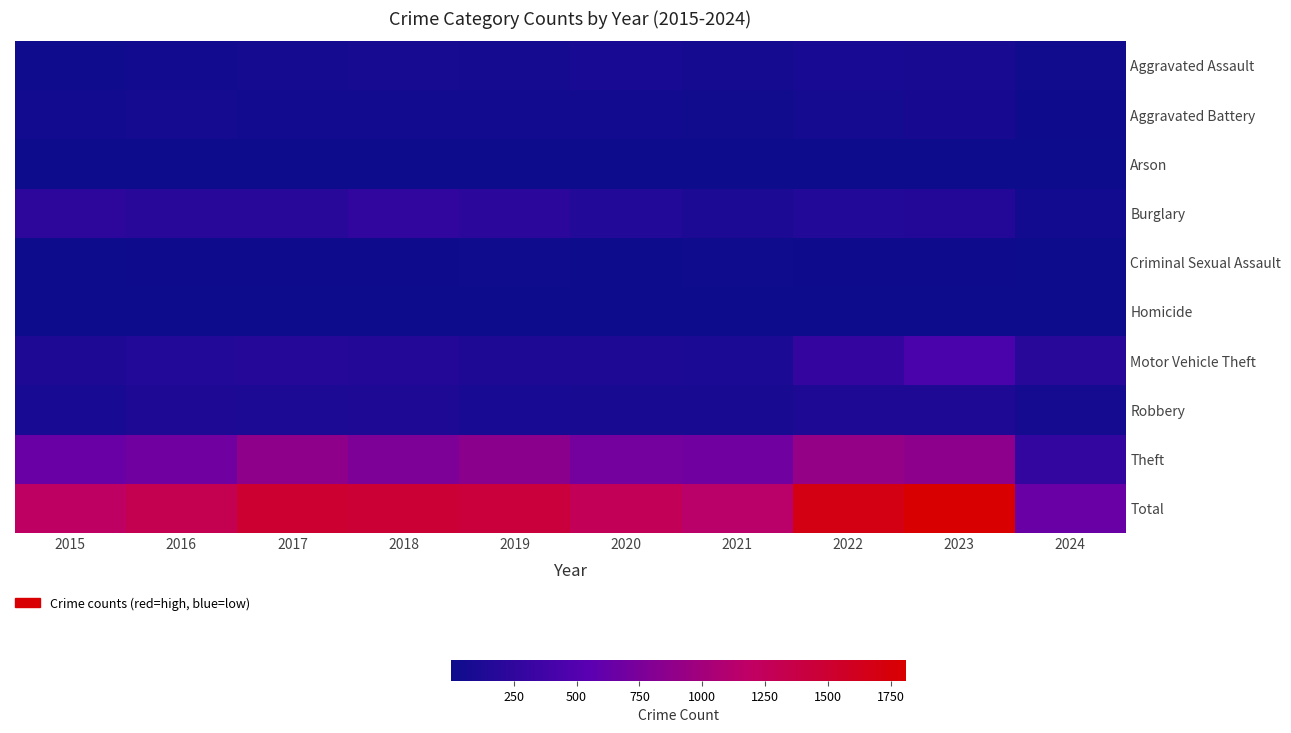

Rank the series at 2017 from lowest to highest value.

Arson, Homicide, Criminal Sexual Assault, Aggravated Battery, Aggravated Assault, Robbery, Motor Vehicle Theft, Burglary, Theft, Total